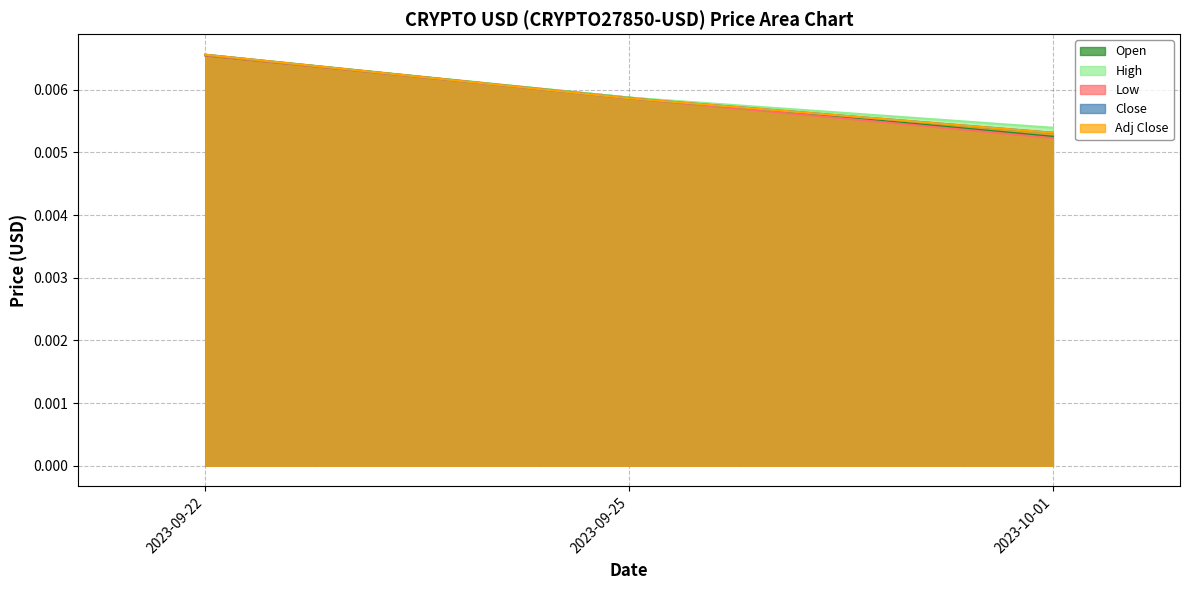

What are all the series names shown in the legend?

Open, High, Low, Close, Adj Close